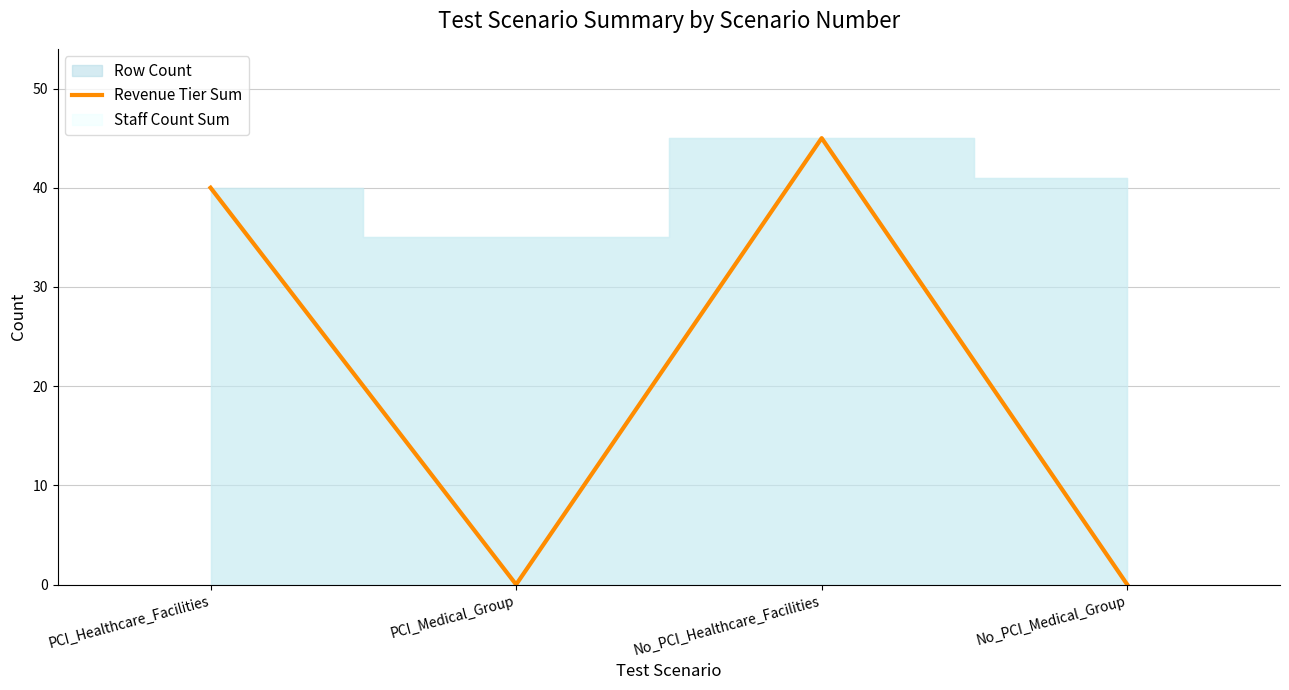

True or false: Revenue Tier Sum has a value of 45 at No_PCI_Healthcare_Facilities.

True